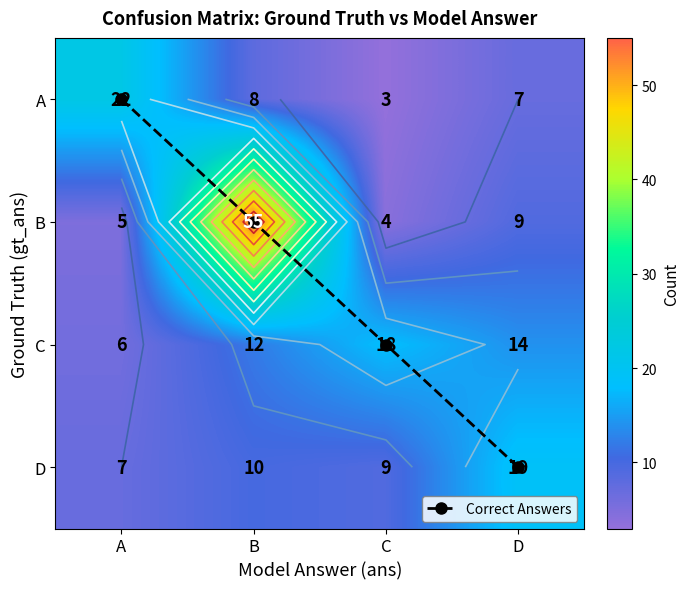

What is the sum of all A values?

40